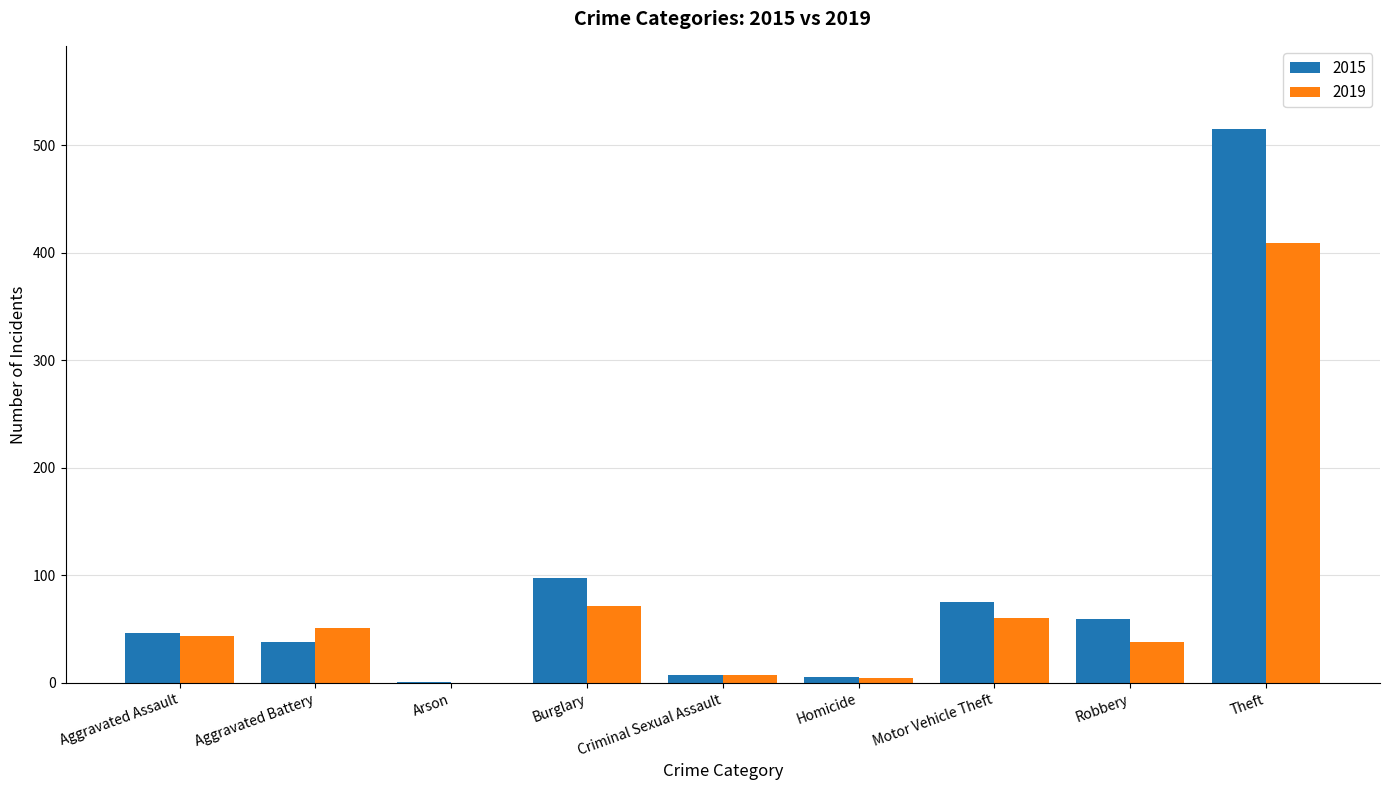

What value does the 2019 series have at Robbery?

38